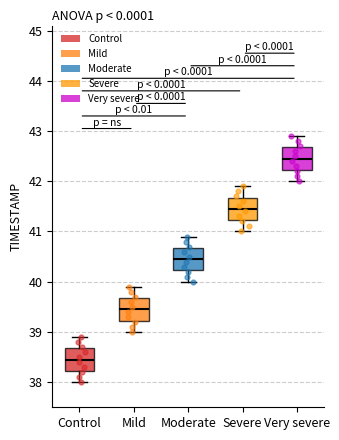

Reading left to right, read every box against the y-axis: the position of its median line, the range the box covers, and the ends of its whiskers. The values are not printed on the chart, so give them approximately, as read against the axis.

Control: median 38.5, box 38.2 to 38.7, whiskers 38.0 to 38.9
Mild: median 39.5, box 39.2 to 39.7, whiskers 39.0 to 39.9
Moderate: median 40.5, box 40.2 to 40.7, whiskers 40.0 to 40.9
Severe: median 41.5, box 41.2 to 41.7, whiskers 41.0 to 41.9
Very severe: median 42.5, box 42.2 to 42.7, whiskers 42.0 to 42.9